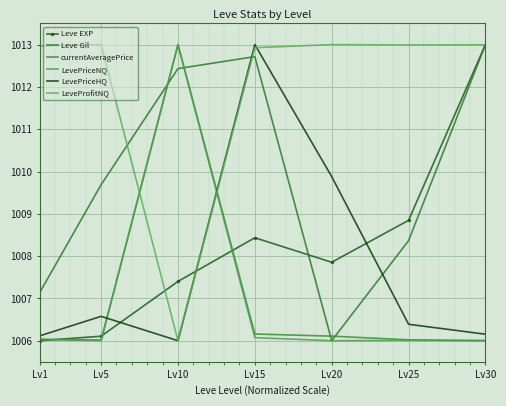

What is the approximate value of Leve Gil at Lv15?

1012.7